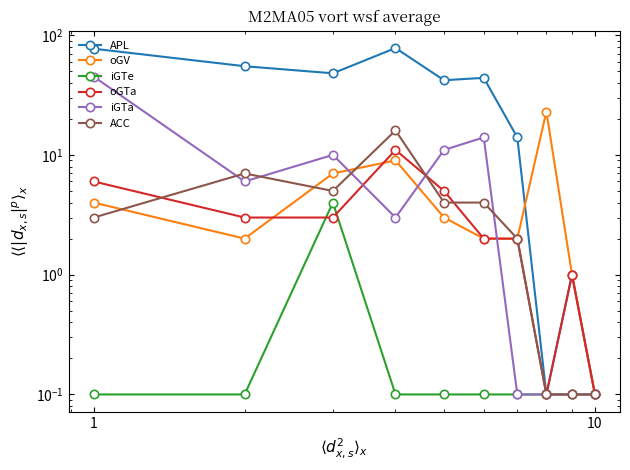

True or false: APL and ACC cross at least once.

False